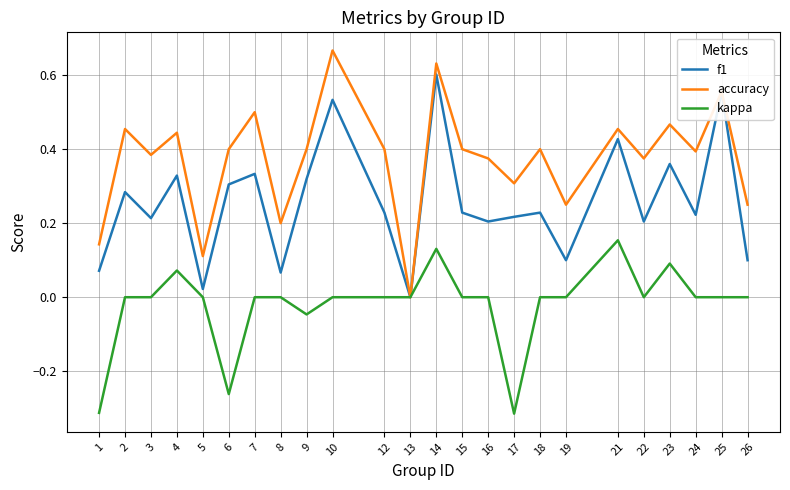

Which series has the largest total across all categories?

accuracy